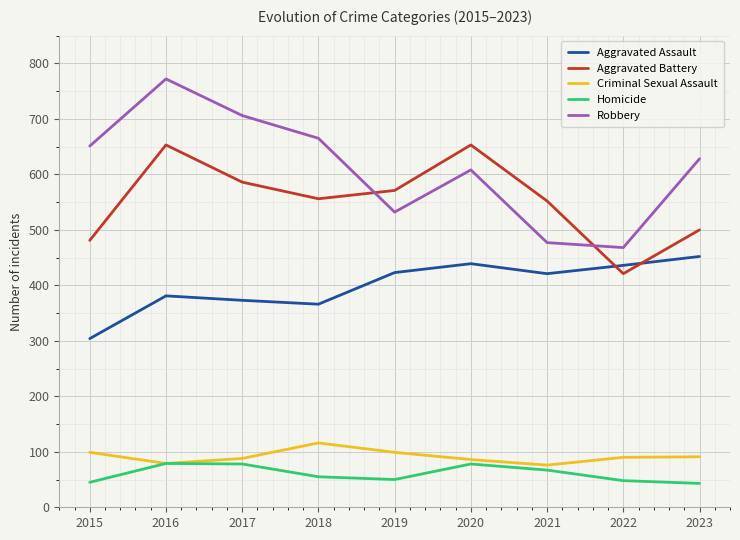

True or false: Aggravated Battery has a value of 928 at 2017.

False